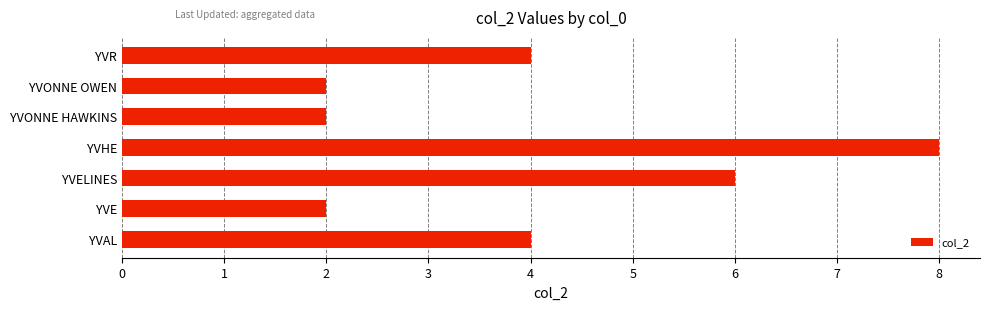

What is the difference between the second highest and second lowest values?

4